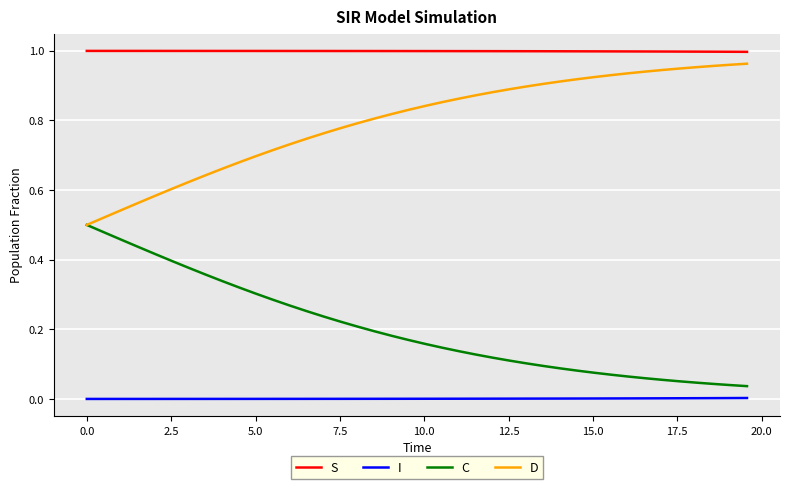

Does the chart display data point markers on the line(s)?

No